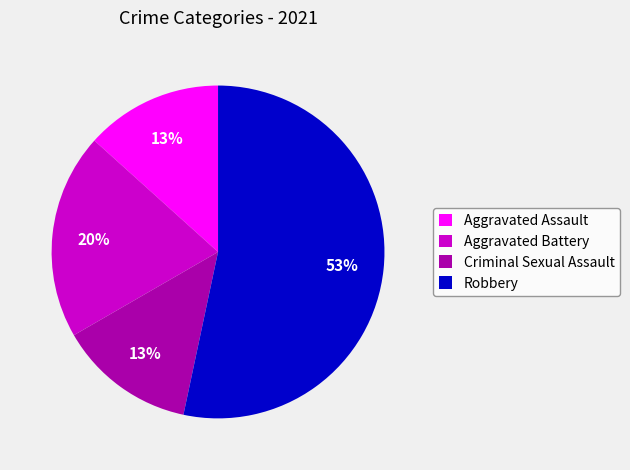

How many slices are in this pie chart?

4